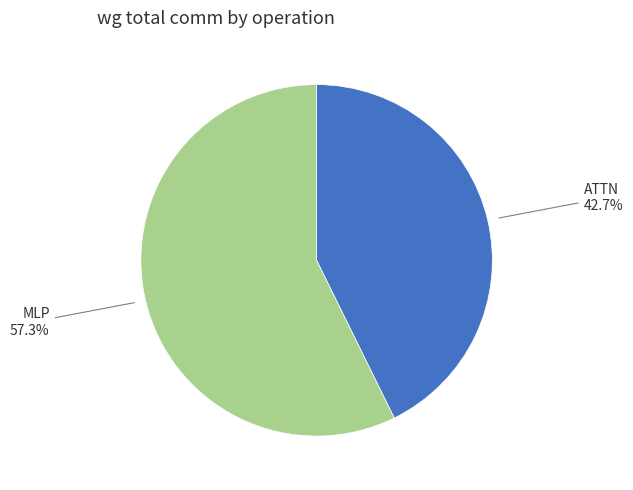

What is the smallest slice in the pie chart?

ATTN